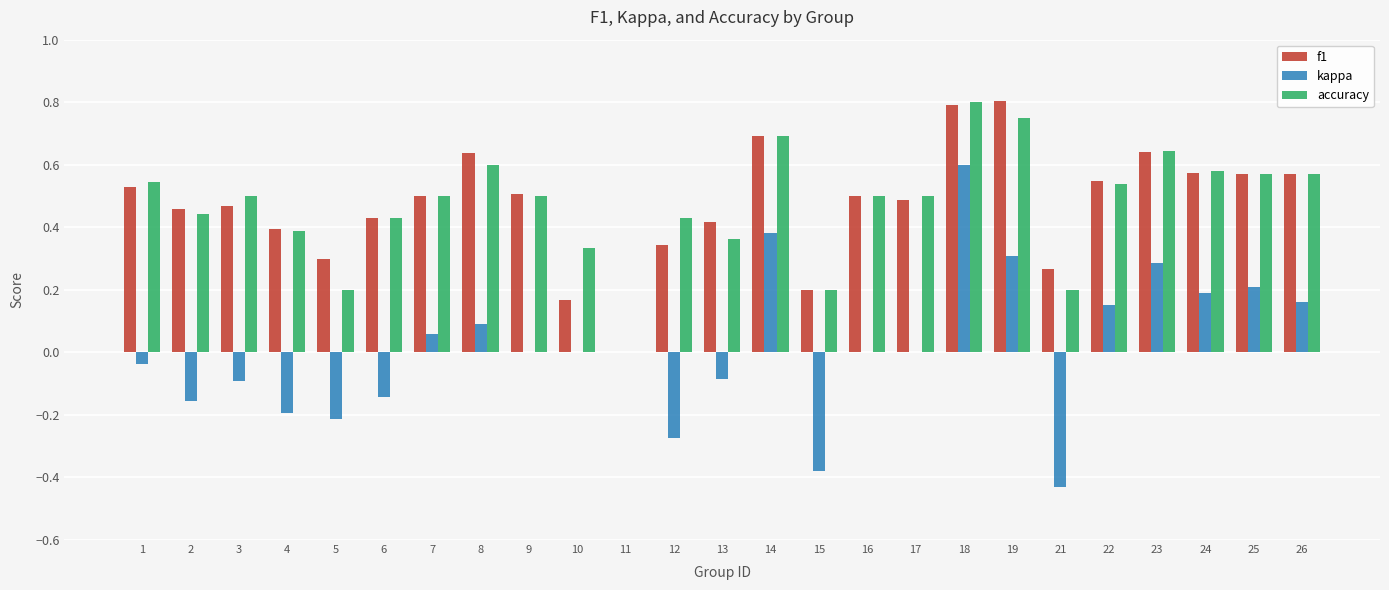

Which series has the widest spread of values?

kappa